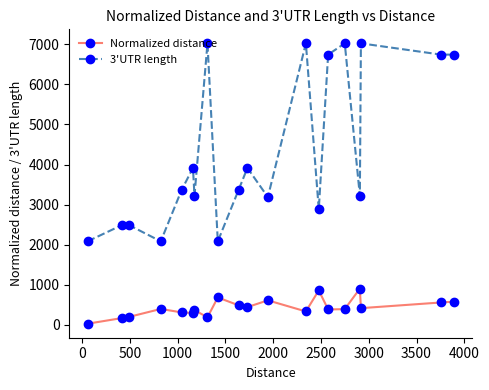

True or false: Normalized distance and 3'UTR length cross at least once.

False